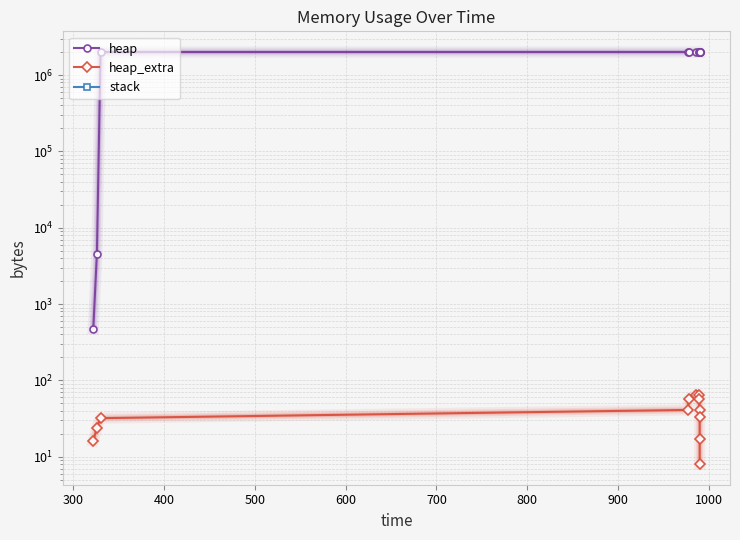

Rank the series at 900 from highest to lowest value.

heap, heap_extra, stack